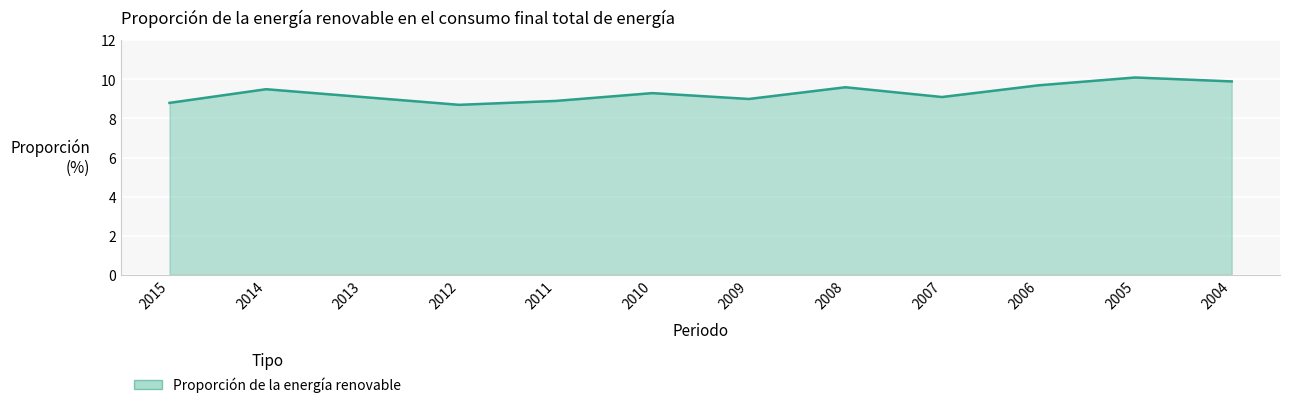

At which category does the data reach its first local peak?

2014